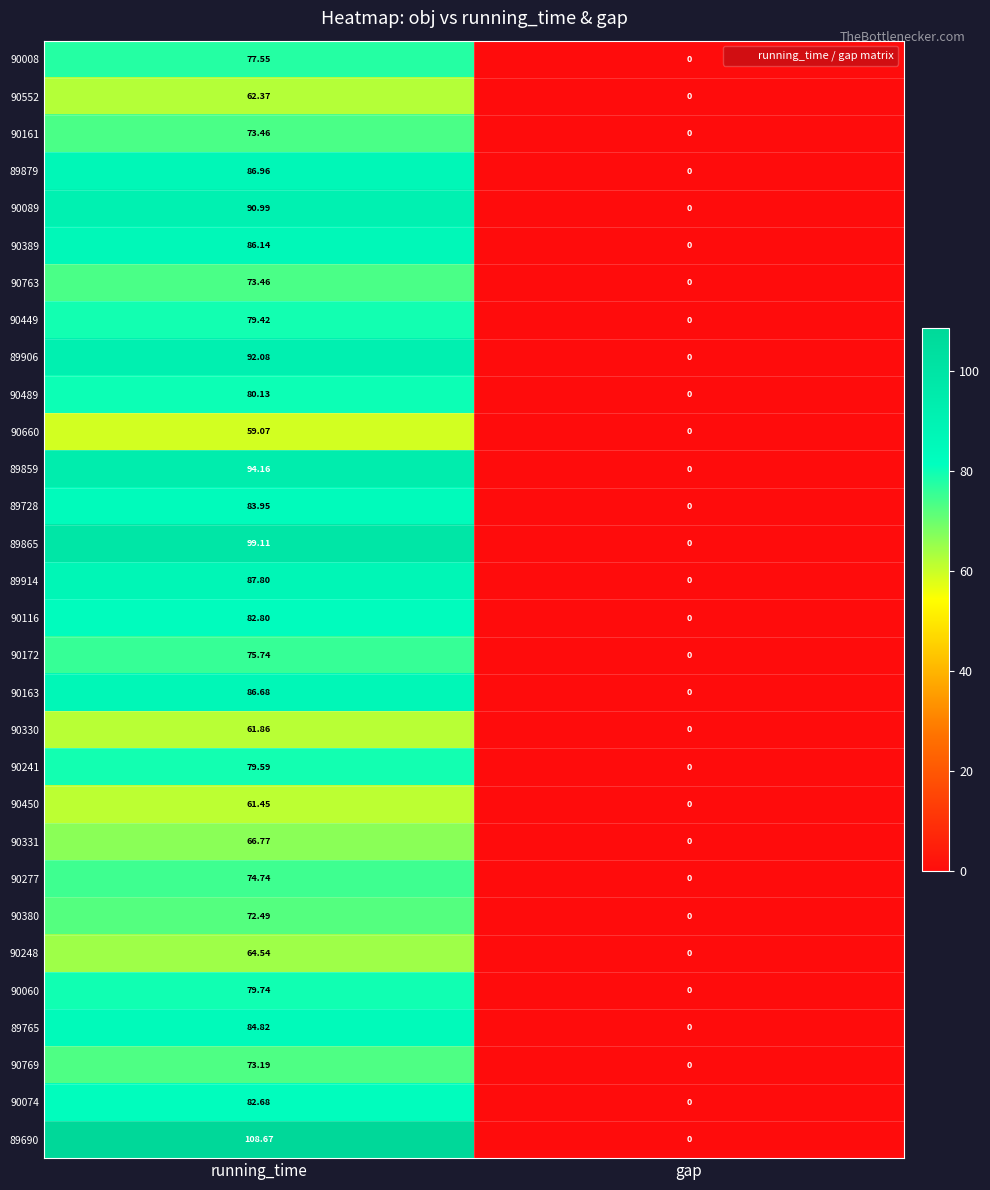

At which category is the sum across all series the highest?

running_time